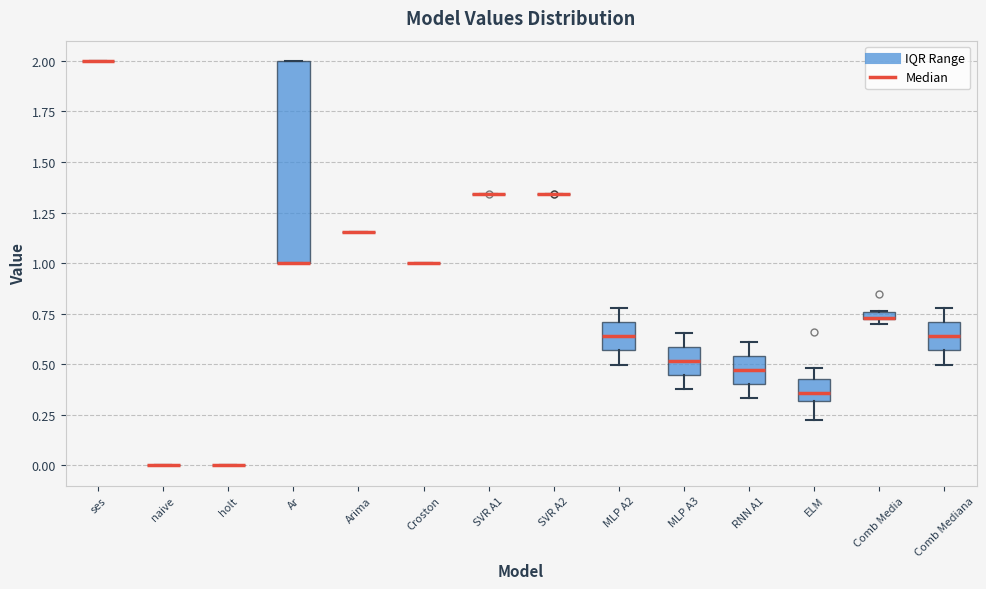

Comparing the boxes themselves (not the whiskers), which one is the tallest?

Ar